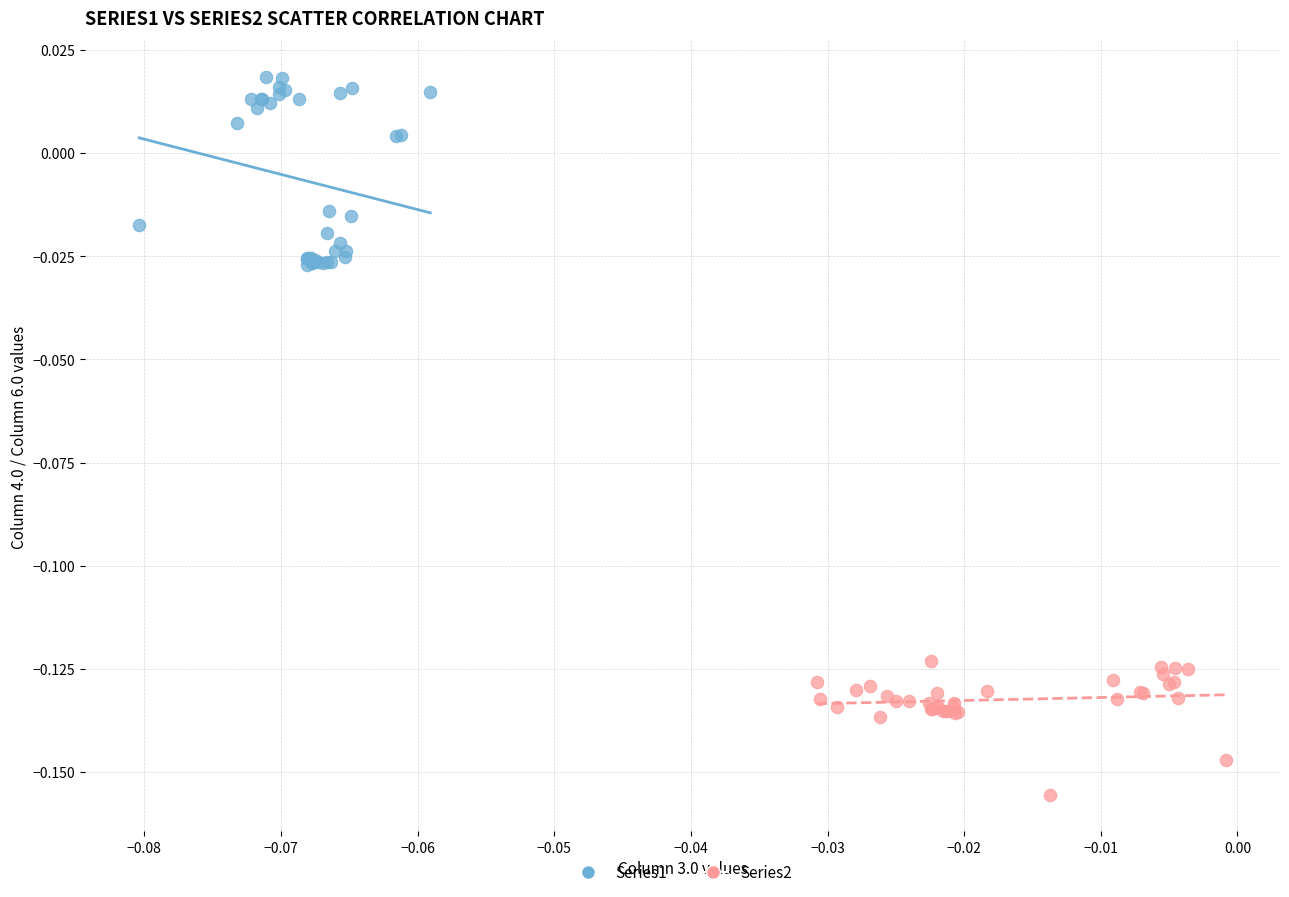

Which series has the widest spread of Y values?

Series1